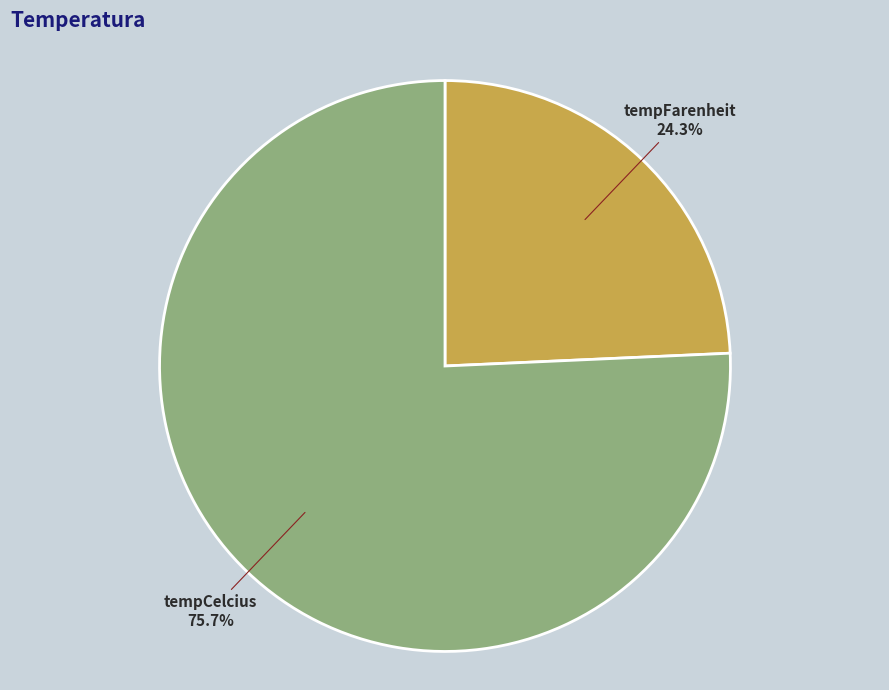

How many slices are in this pie chart?

2